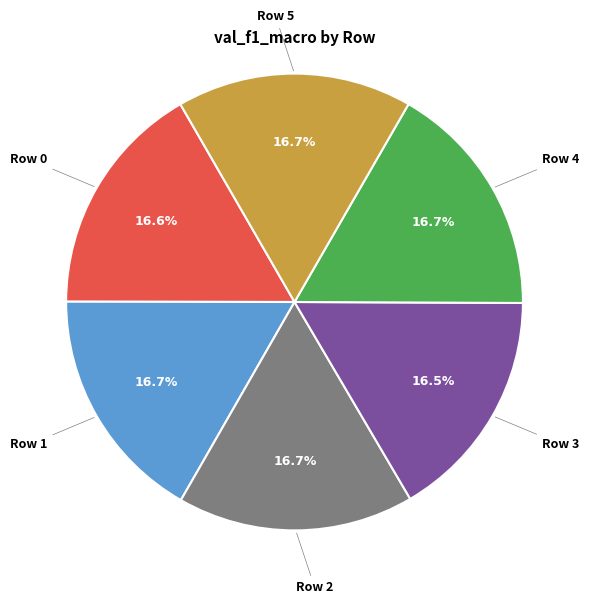

What is the total percentage of Row 3 and Row 1?

33.2%